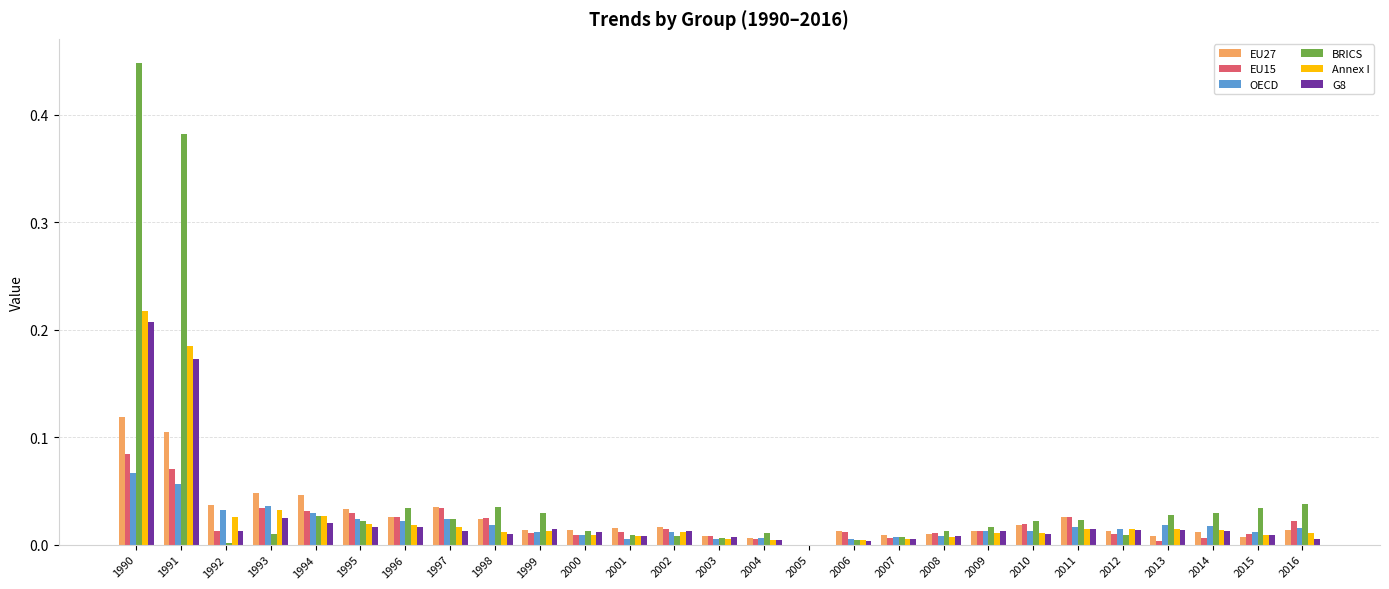

What are all the series names shown in the legend?

EU27, EU15, OECD, BRICS, Annex I, G8